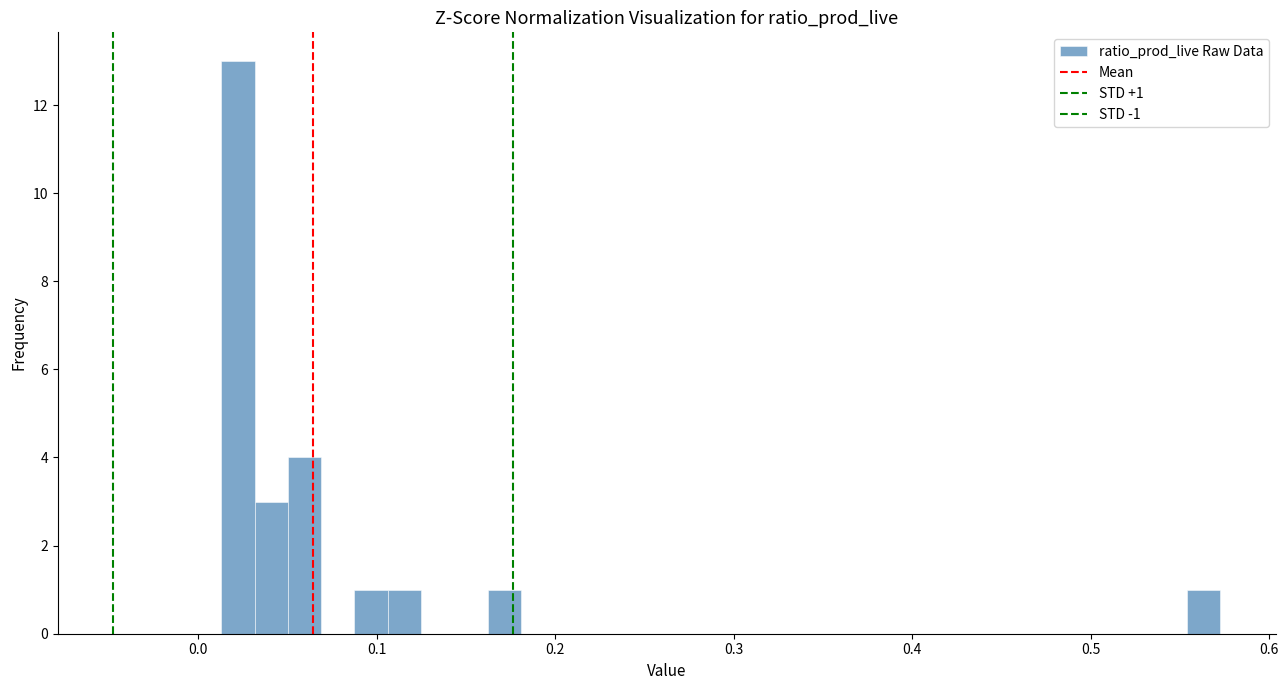

Read against the x-axis, roughly where is the centre of the tallest bar?

0.02